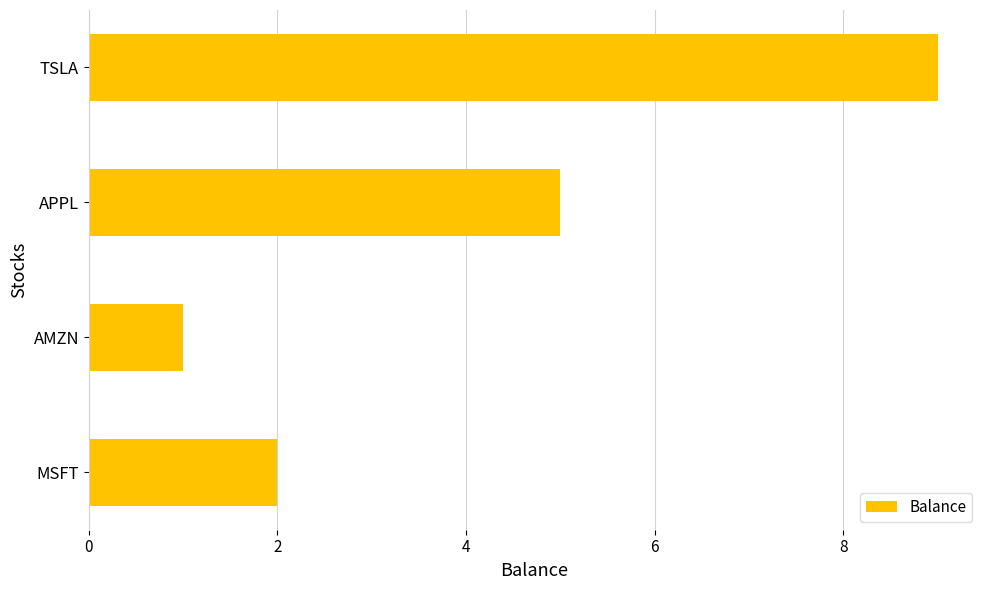

List the labels in order of value, smallest first.

AMZN, MSFT, APPL, TSLA